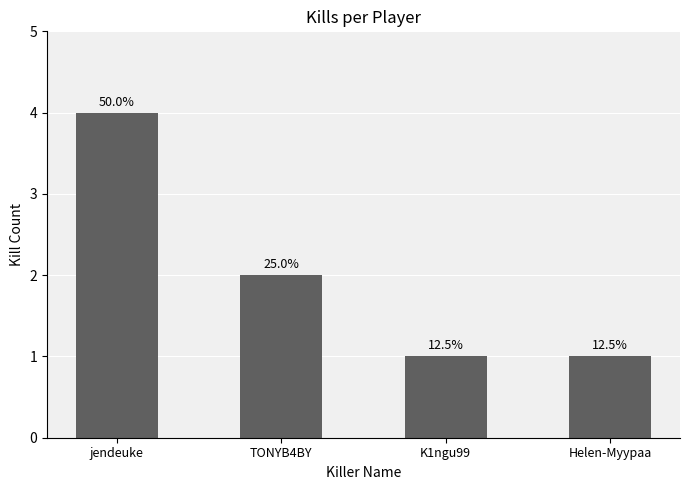

Does the chart contain stacked bars?

No